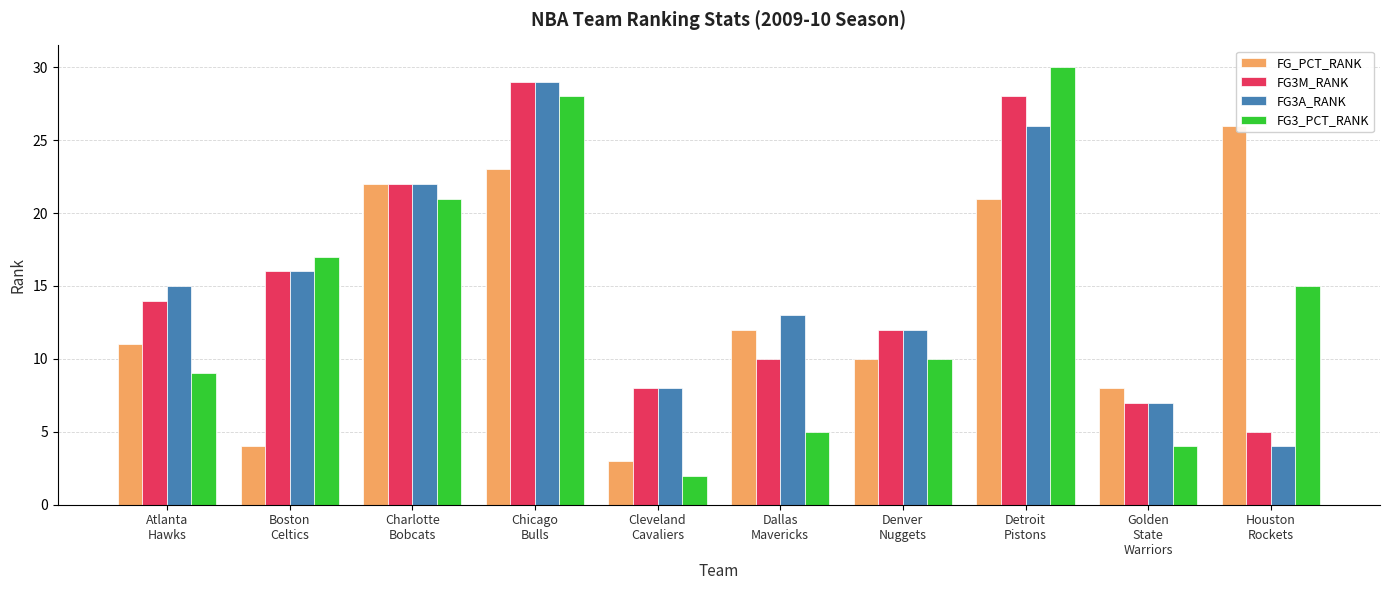

What is the total value across all series at Charlotte
Bobcats?

87